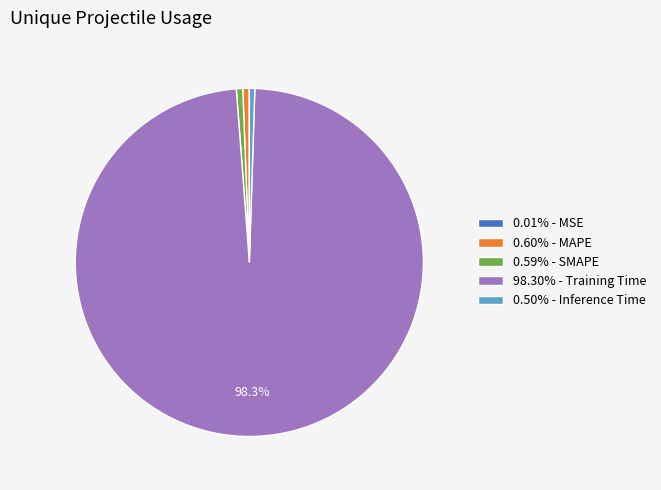

Is there a majority slice in this chart?

Yes